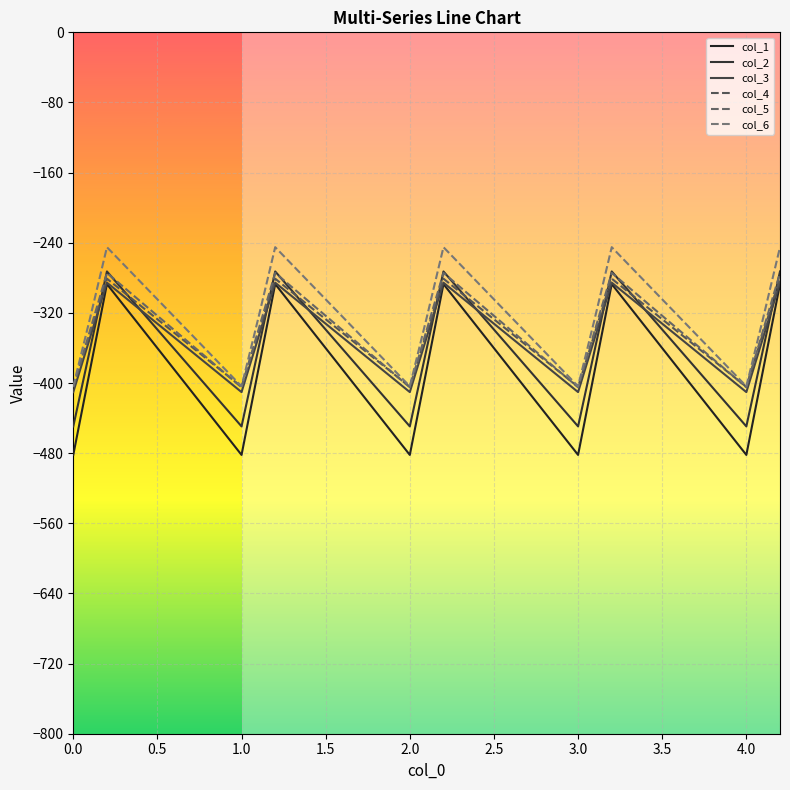

How many lines are shown in the chart?

6